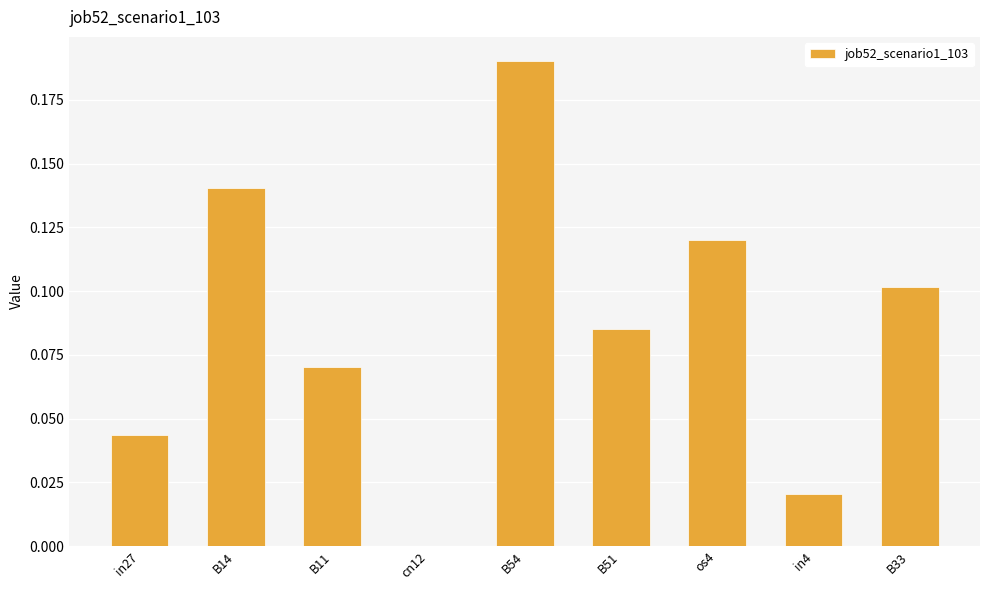

Which category has the highest value across all series?

B54